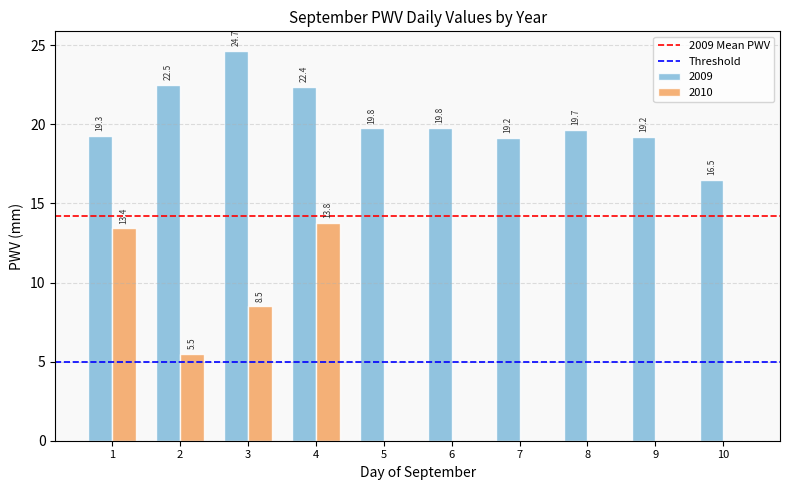

At which label is 2009 closest to 20?

6